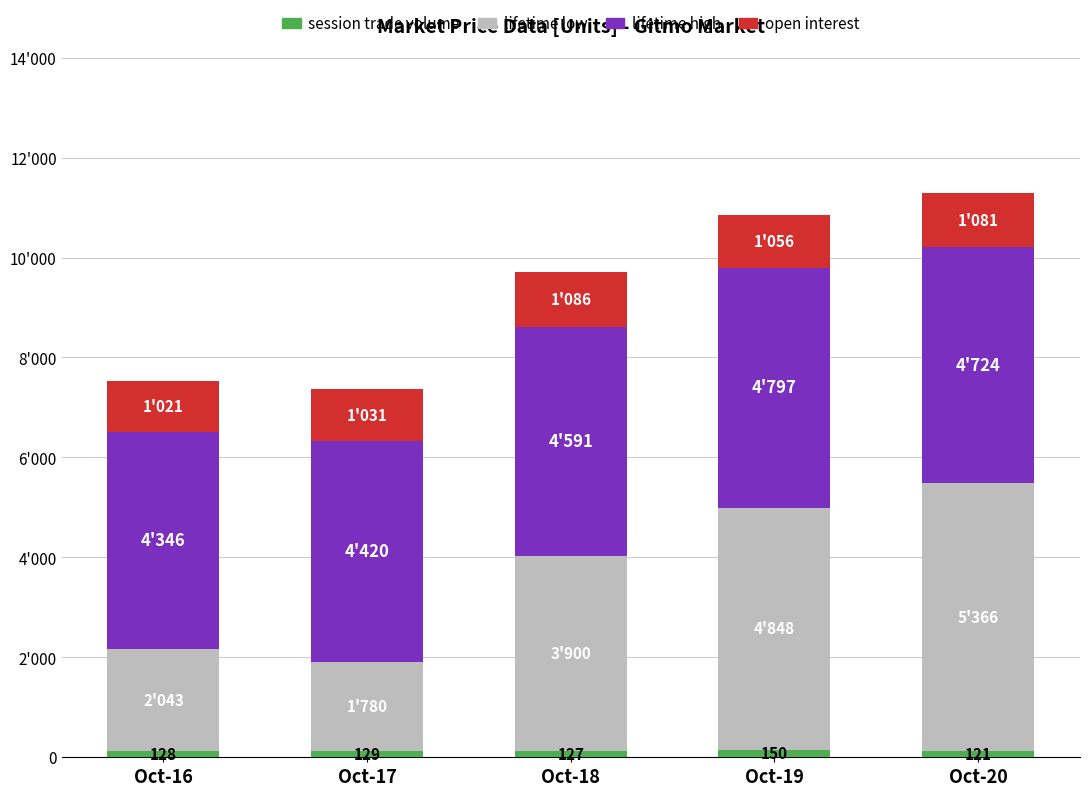

Are the bars horizontal?

No